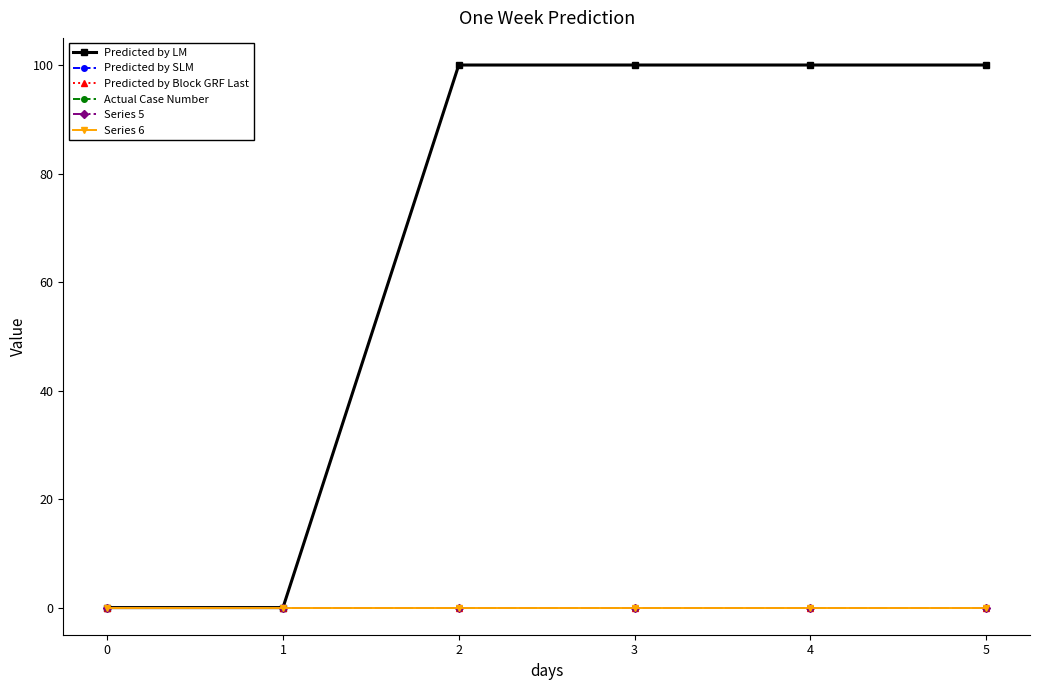

True or false: Series 5 has a value of 0 at 5.

True